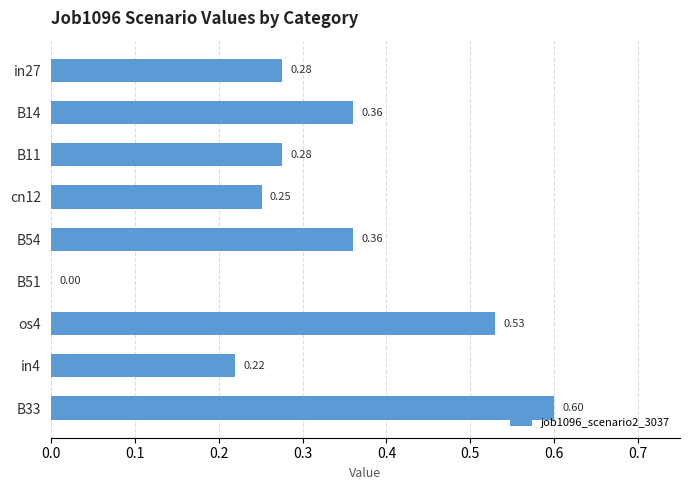

What is the sum of the values at in4 and B14?

0.6